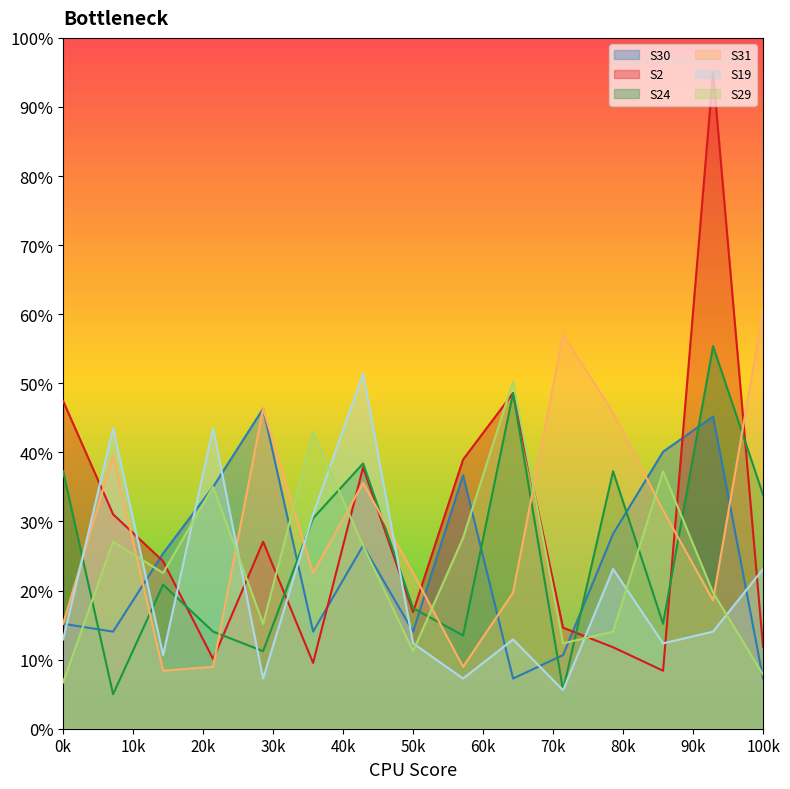

What is the maximum value for S30?

46.3